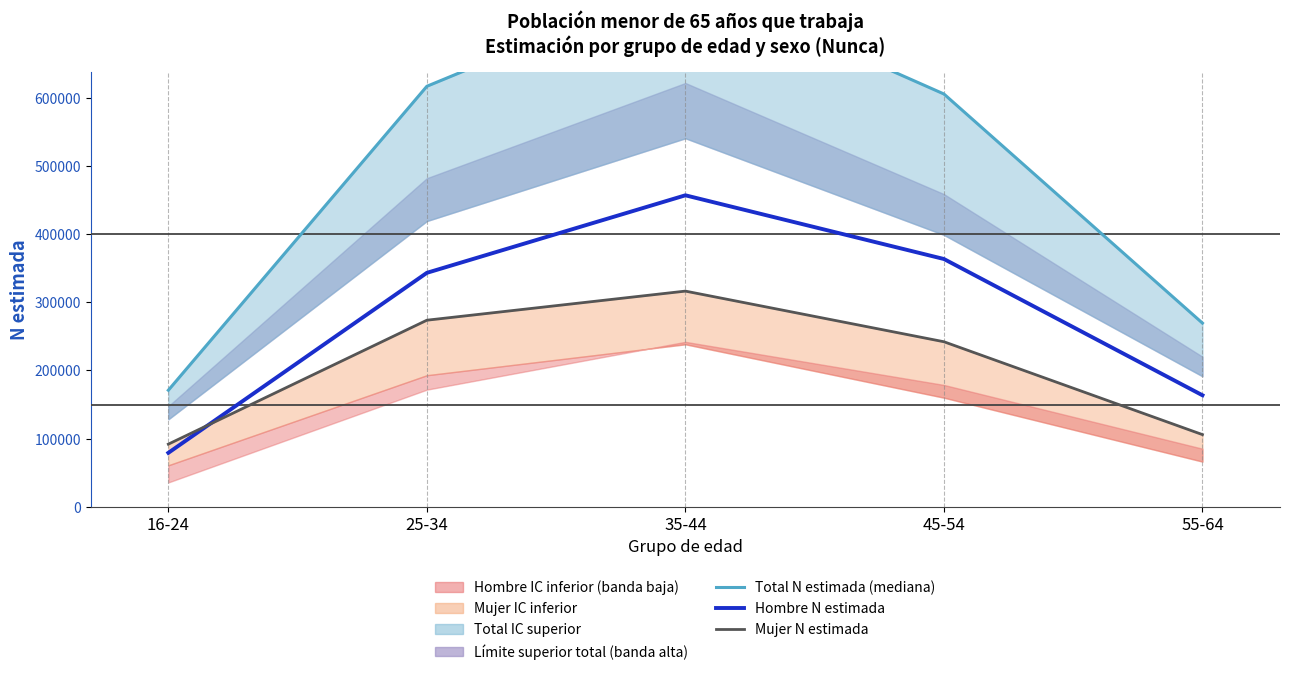

At which category is the sum across all series the highest?

35-44